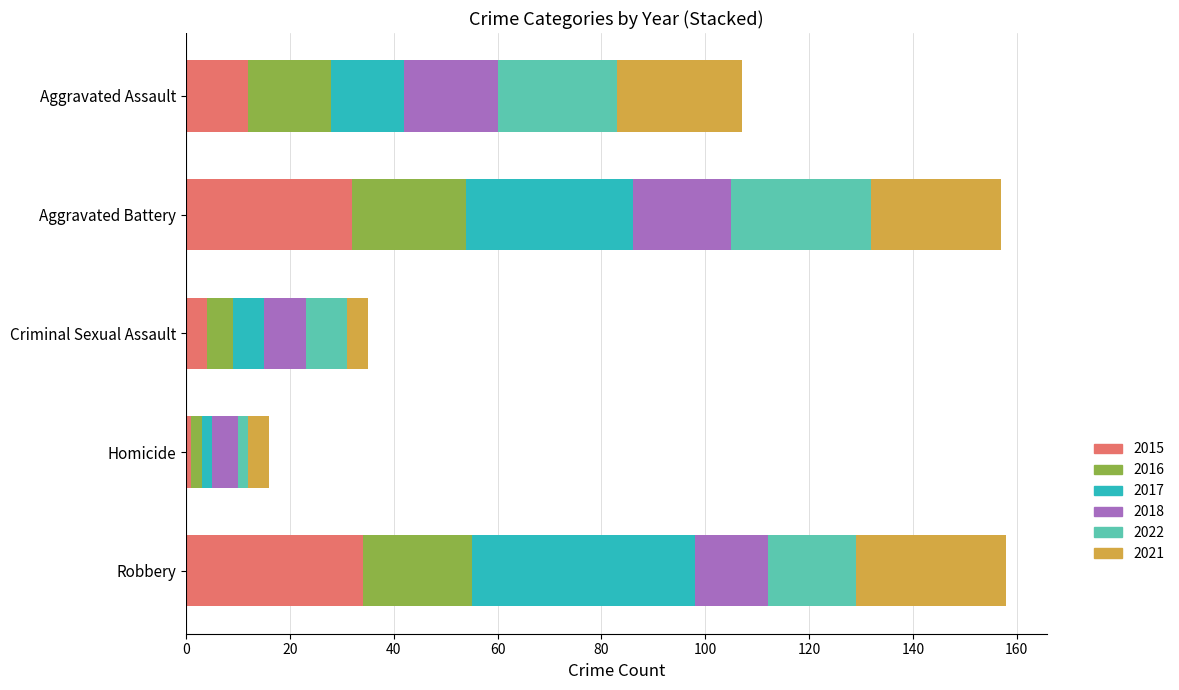

What is the highest value of the 2015 series?

34